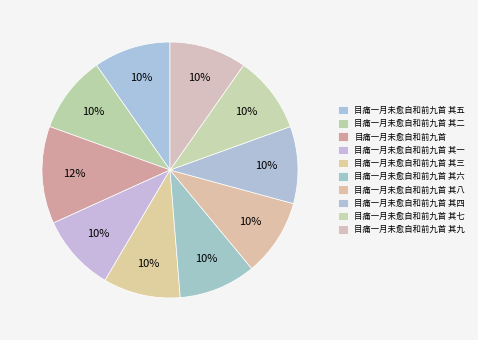

To the nearest percent, what percentage of the pie is 目痛一月未愈自和前九首 其八?

10%